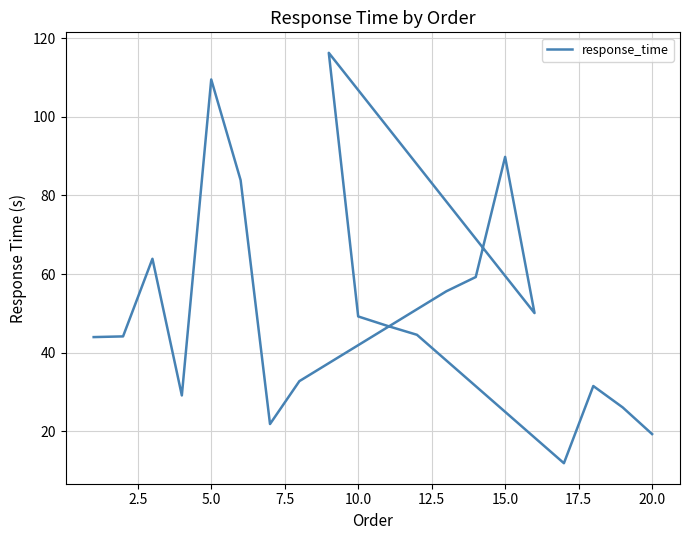

How many lines are shown in the chart?

1